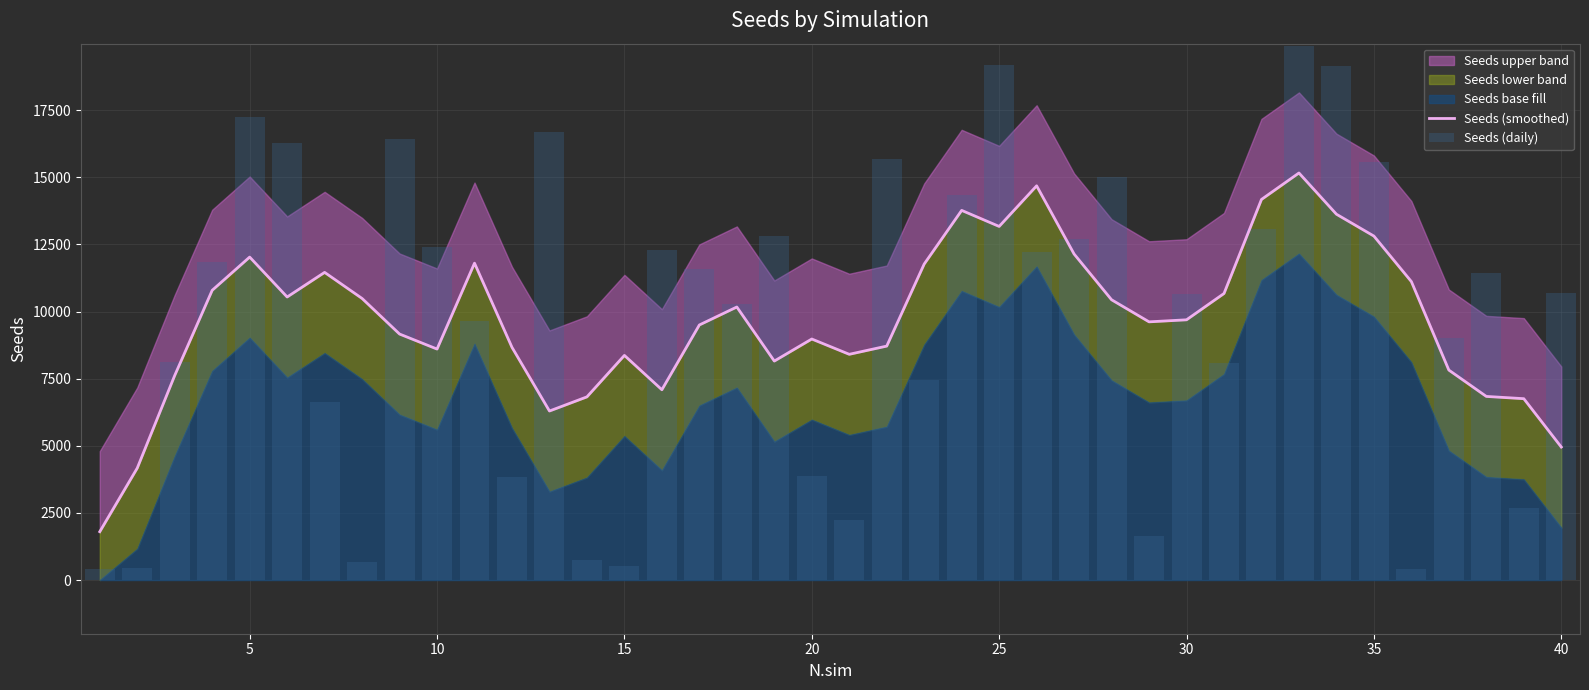

Which series has the largest range (max minus min)?

Seeds (daily)